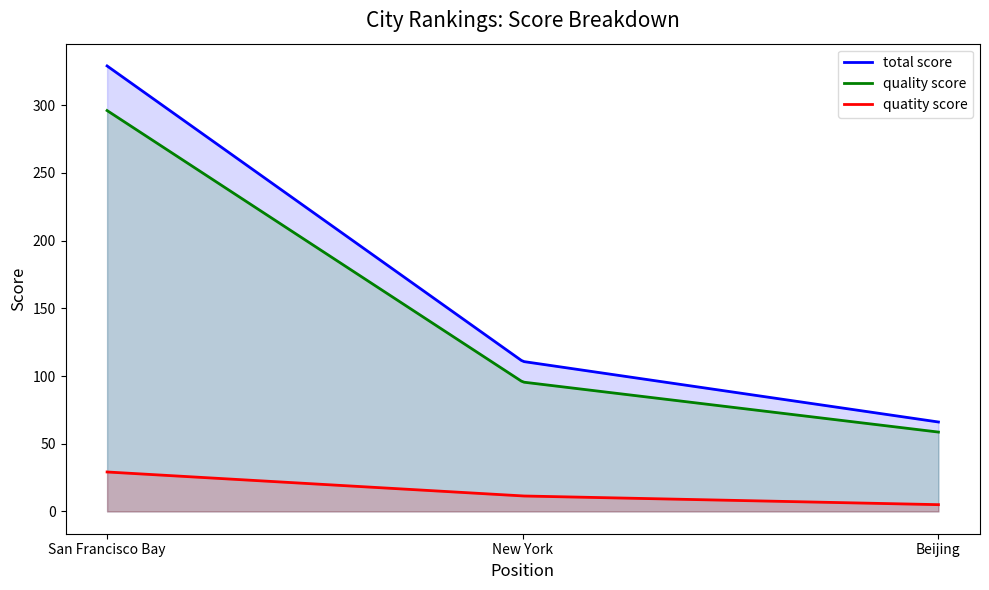

Reading left to right, list all the values displayed in this chart.

total score: 1=329.0	2=110.8	3=66.0
quality score: 1=296.0	2=95.5	3=58.6
quatity score: 1=29.1	2=11.4	3=5.0